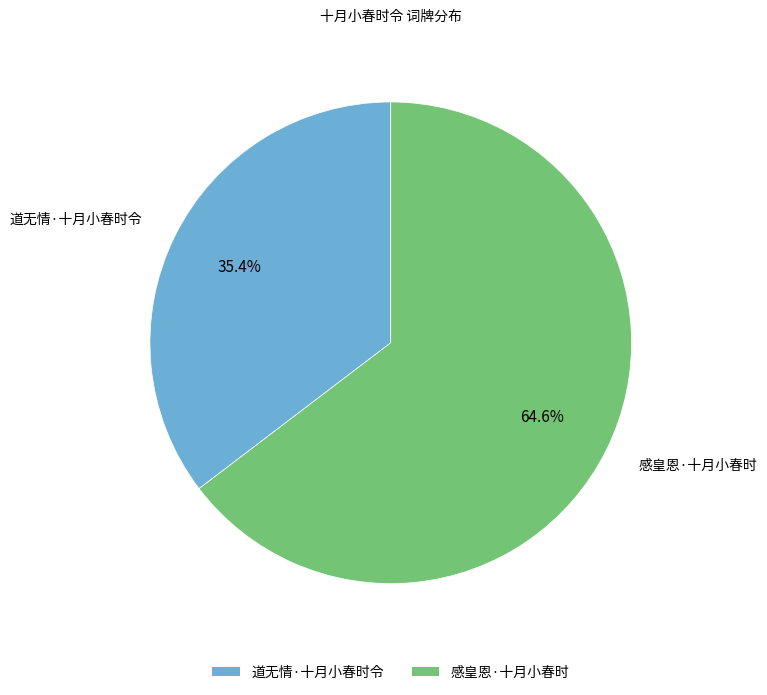

Approximately how many times larger is the value at 道无情·十月小春时令 compared to 感皇恩·十月小春时?

0.5